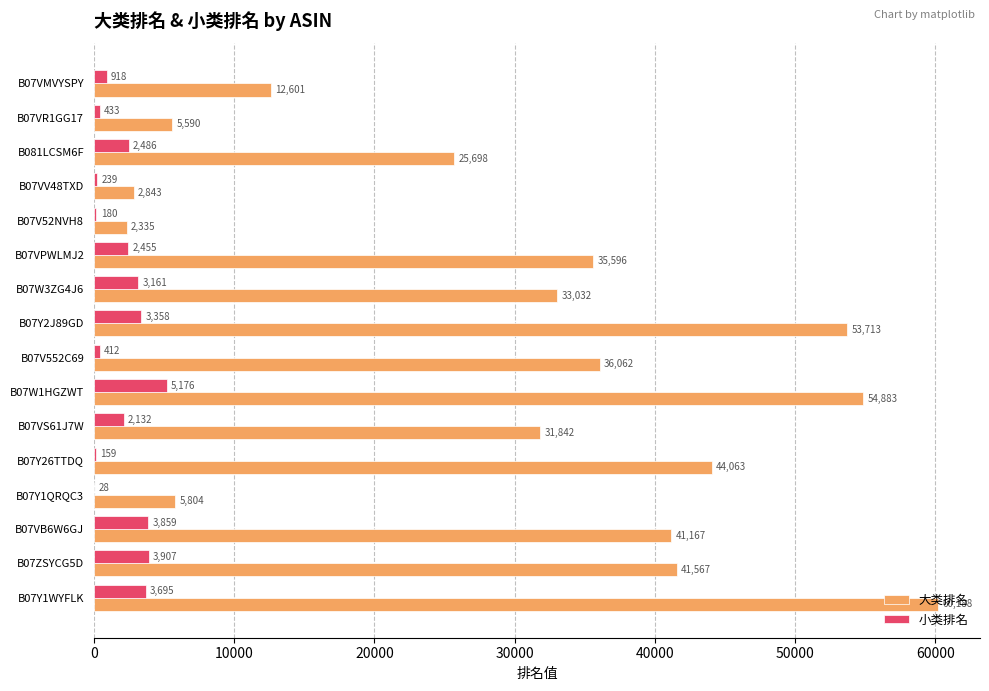

Which series has the largest total across all categories?

大类排名